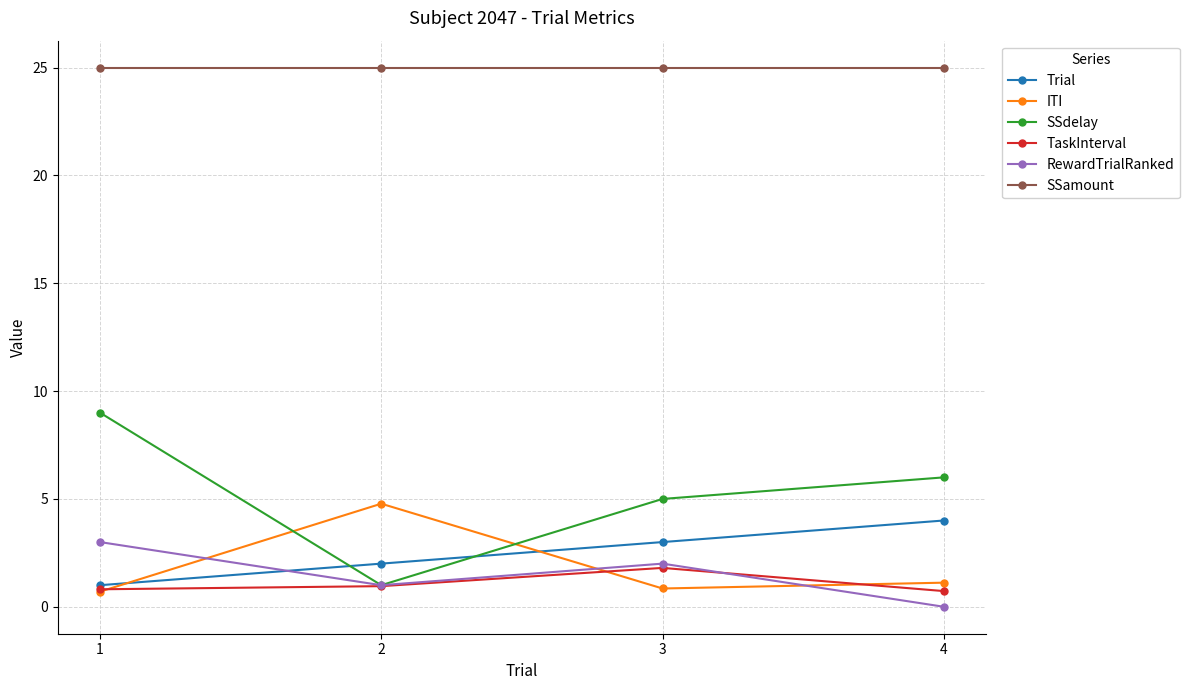

True or false: ITI has a value of 1.2 at 2.

False